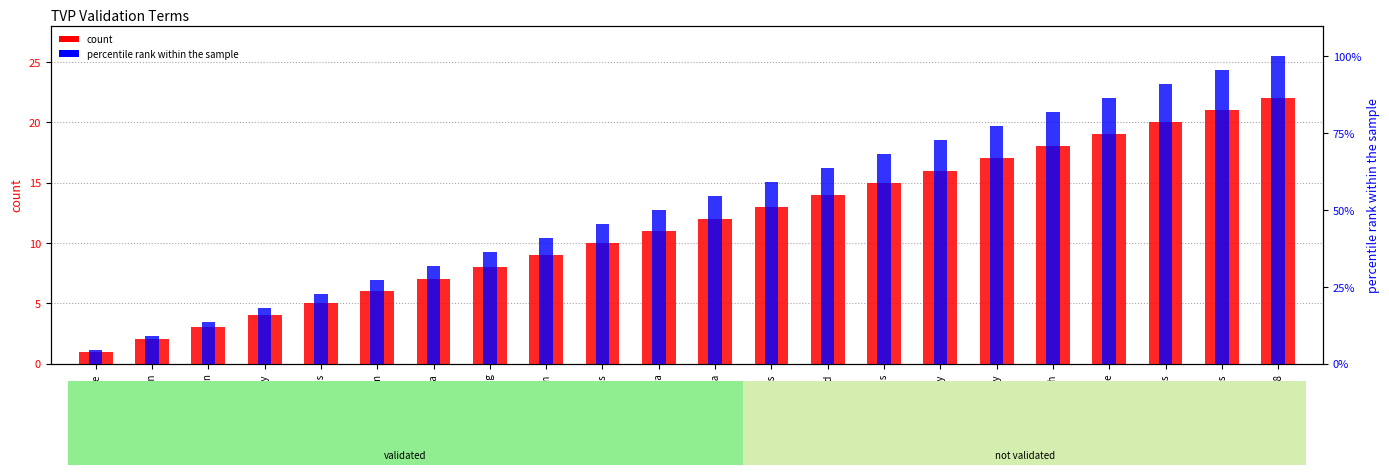

Reading left to right, list all the values displayed in this chart.

count: 1.0	2.0	3.0	4.0	5.0	6.0	7.0	8.0	9.0	10.0	11.0	12.0	13.0	14.0	15.0	16.0	17.0	18.0	19.0	20.0	21.0	22.0
percentile rank within the sample: 4.5	9.1	13.6	18.2	22.7	27.3	31.8	36.4	40.9	45.5	50.0	54.5	59.1	63.6	68.2	72.7	77.3	81.8	86.4	90.9	95.5	100.0